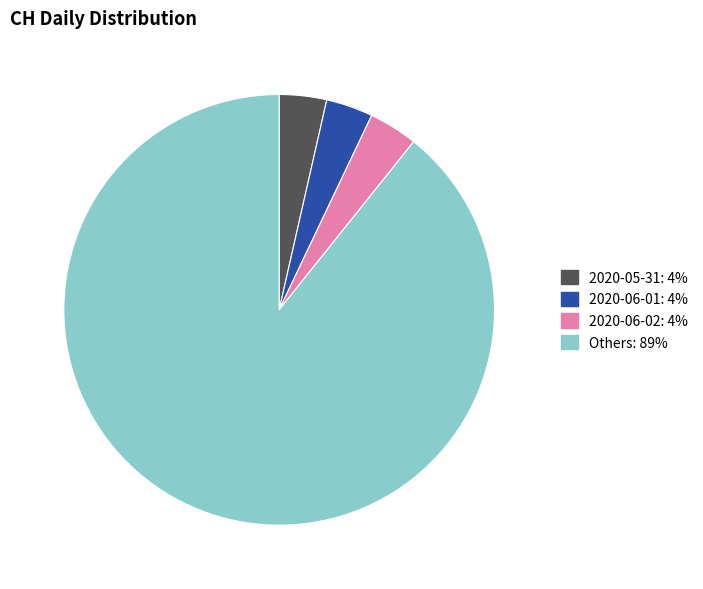

Is there a majority slice in this chart?

Yes